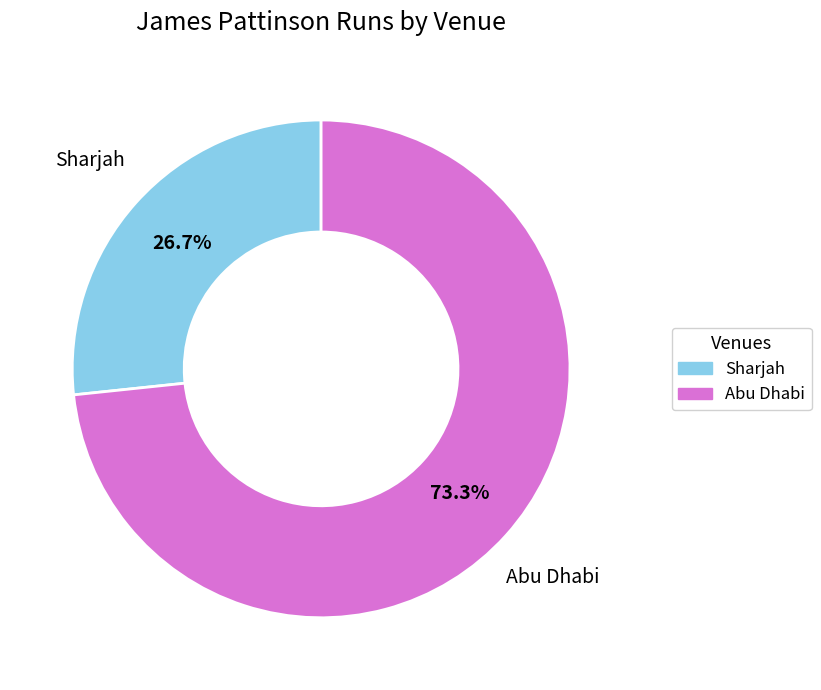

Between Abu Dhabi and Sharjah, which is larger?

Abu Dhabi